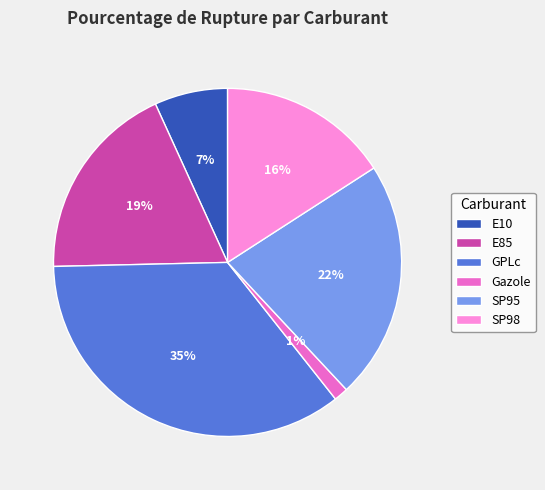

Rank the categories by value from highest to lowest.

GPLc, SP95, E85, SP98, E10, Gazole